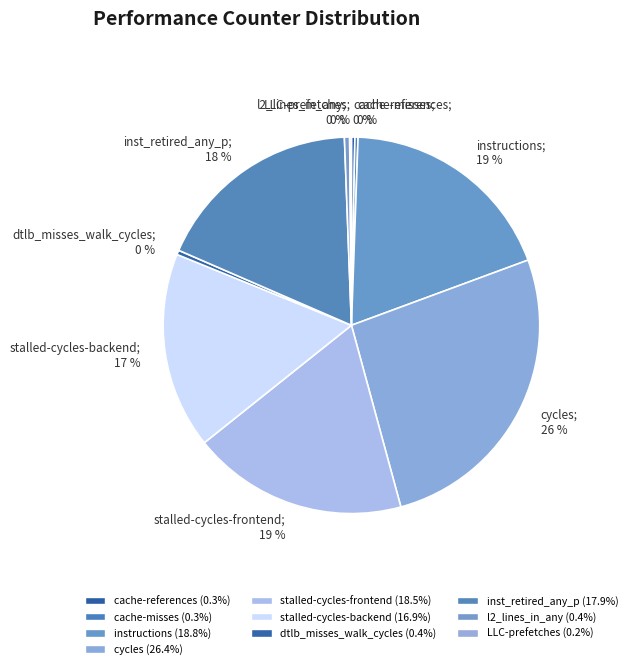

To the nearest percent, what is the average slice percentage?

10%